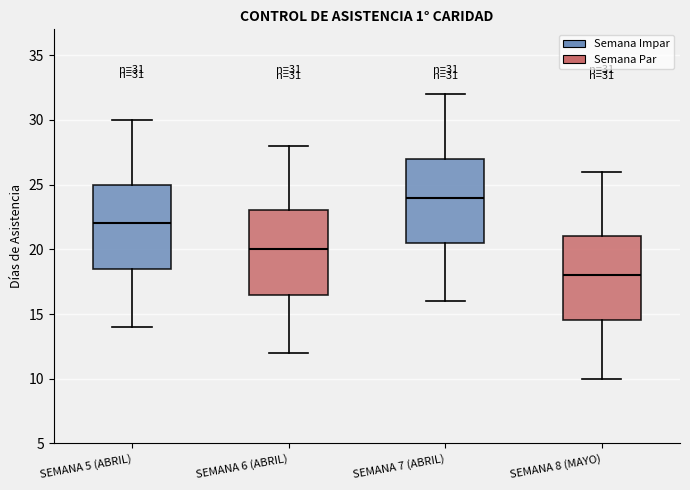

Which box's median line is the lowest?

SEMANA 8 (MAYO)